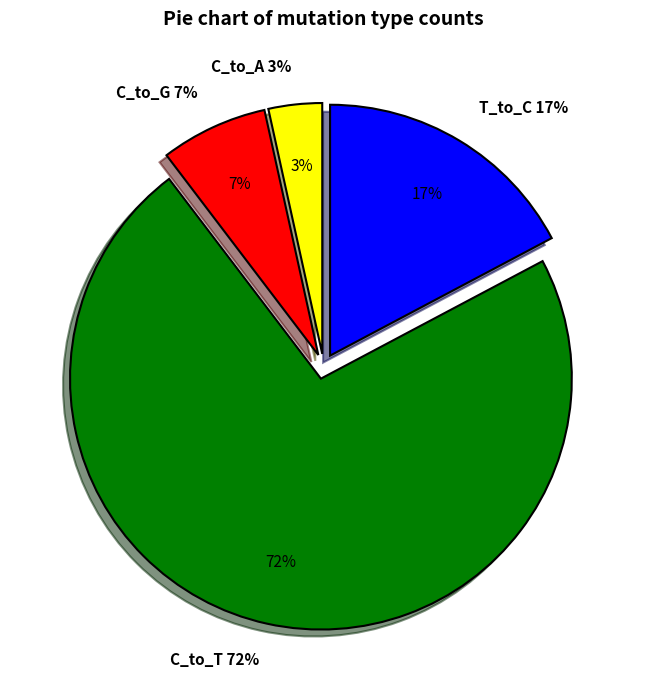

Does 5 account for over 50% of the chart?

No